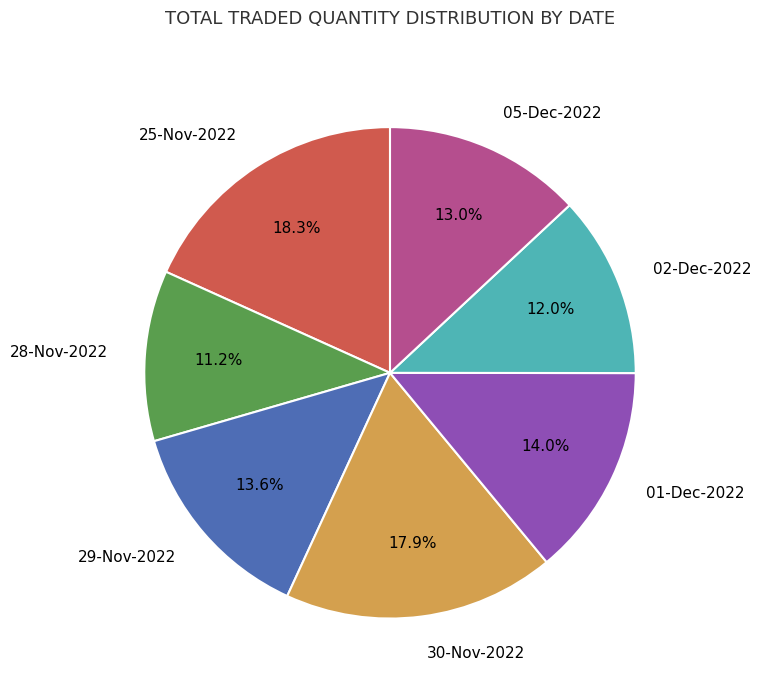

Approximately how many times larger is the value at 25-Nov-2022 compared to 05-Dec-2022?

1.4